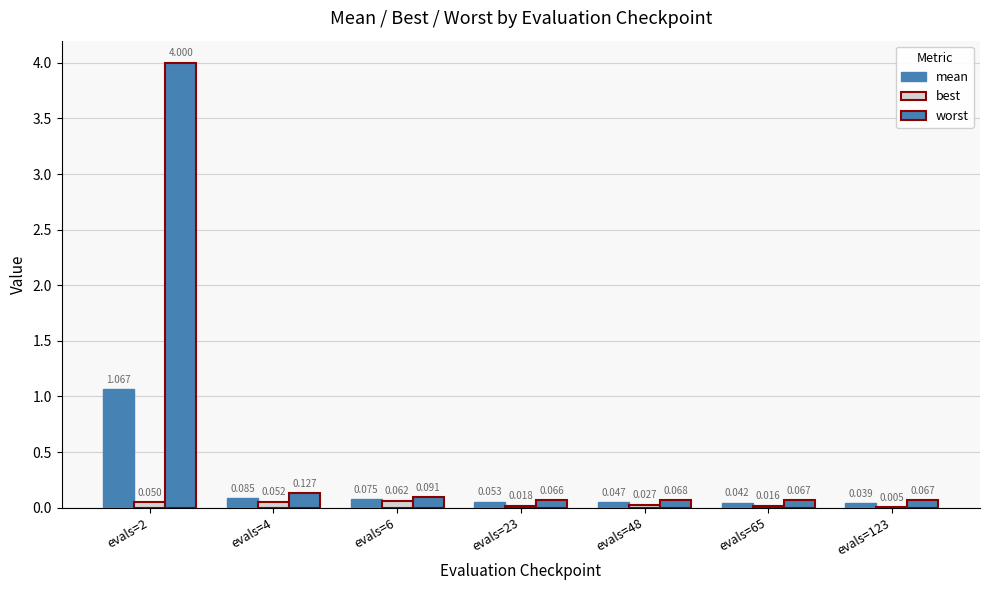

Does the chart contain stacked bars?

No